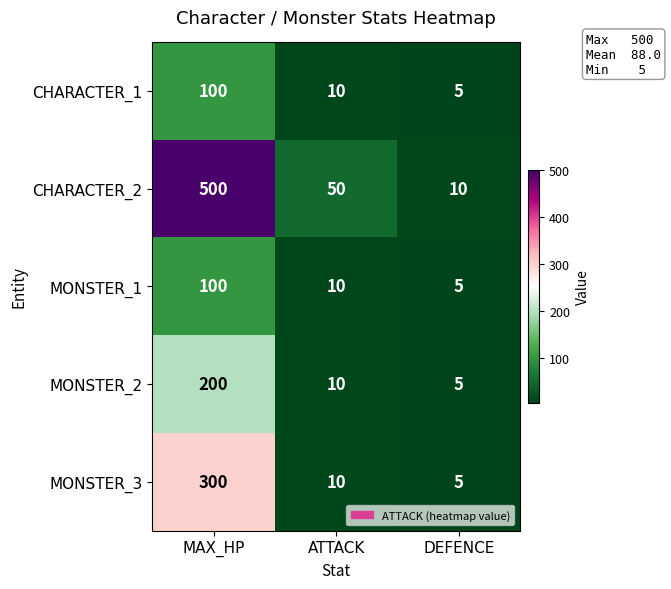

What is the average value of the MONSTER_1 series?

38